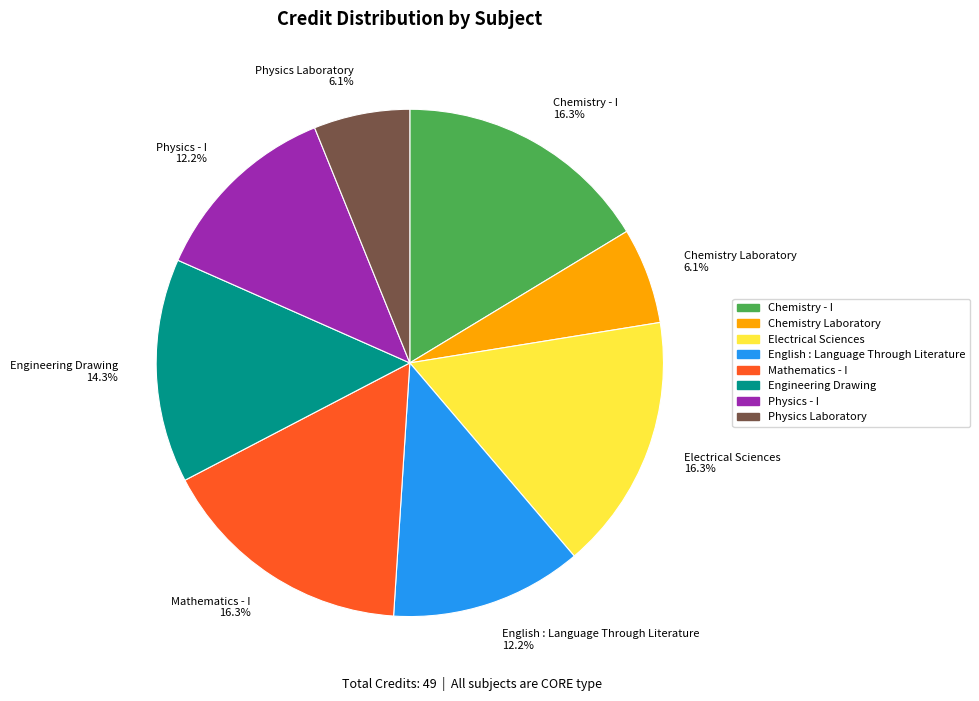

Do Physics Laboratory 6.1% and Chemistry Laboratory 6.1% together represent more than half of the pie?

No